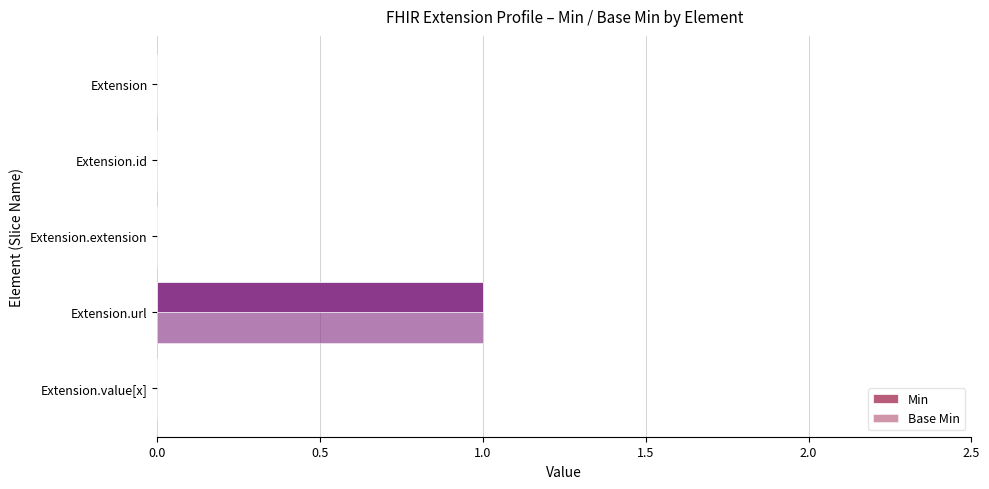

At how many categories does at least one series exceed 0?

1